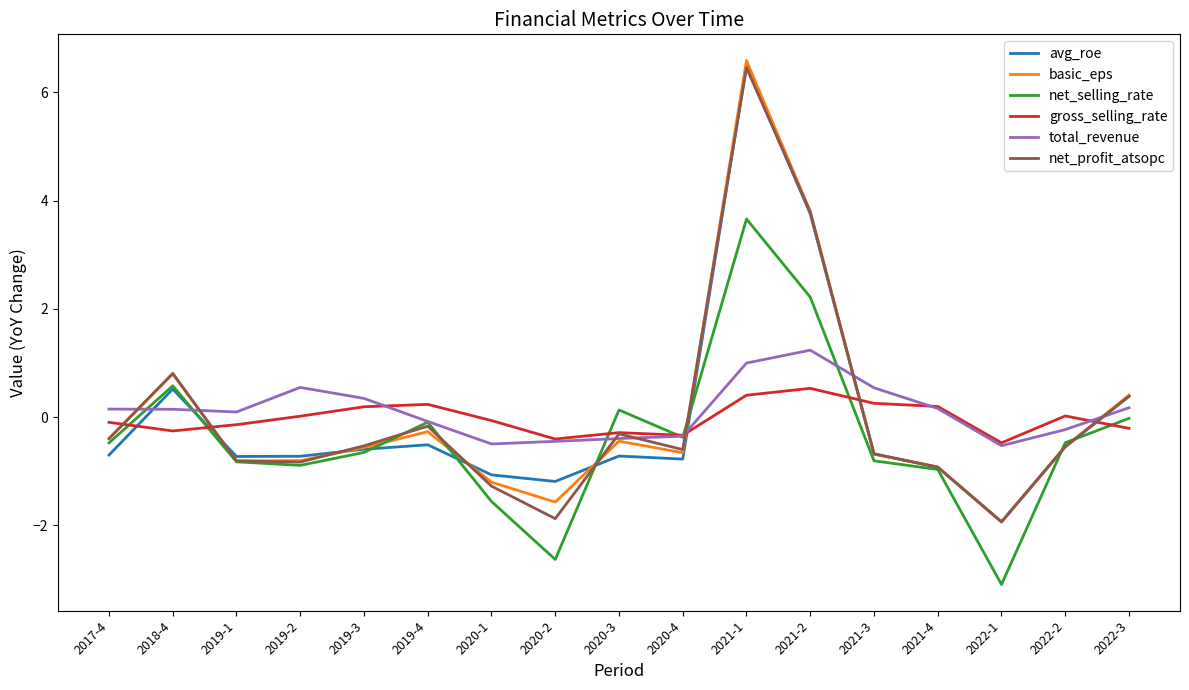

Where do gross_selling_rate and total_revenue first cross each other?

2019-3 and 2019-4